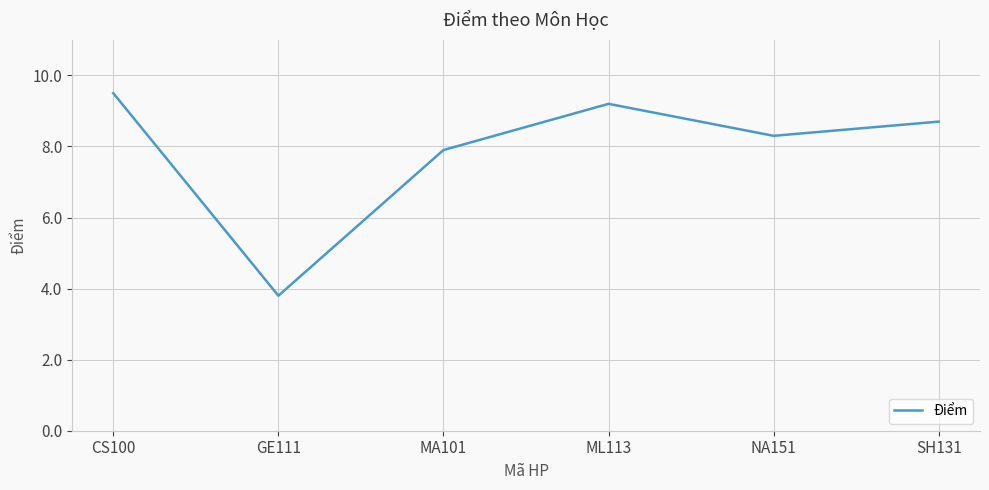

Which has a higher value, MA101 or NA151?

NA151